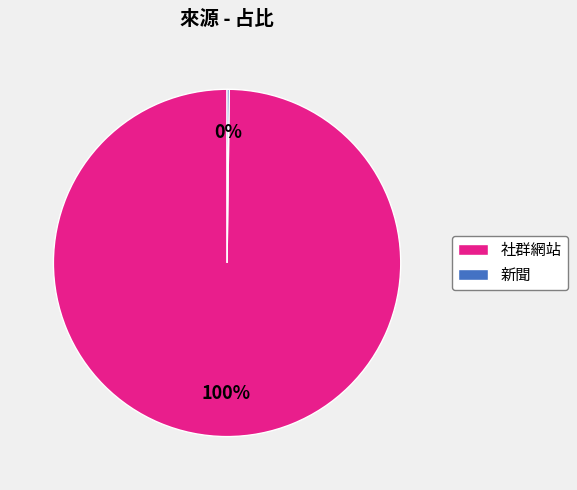

To the nearest percent, what is the difference between the largest and smallest slice percentages?

100%